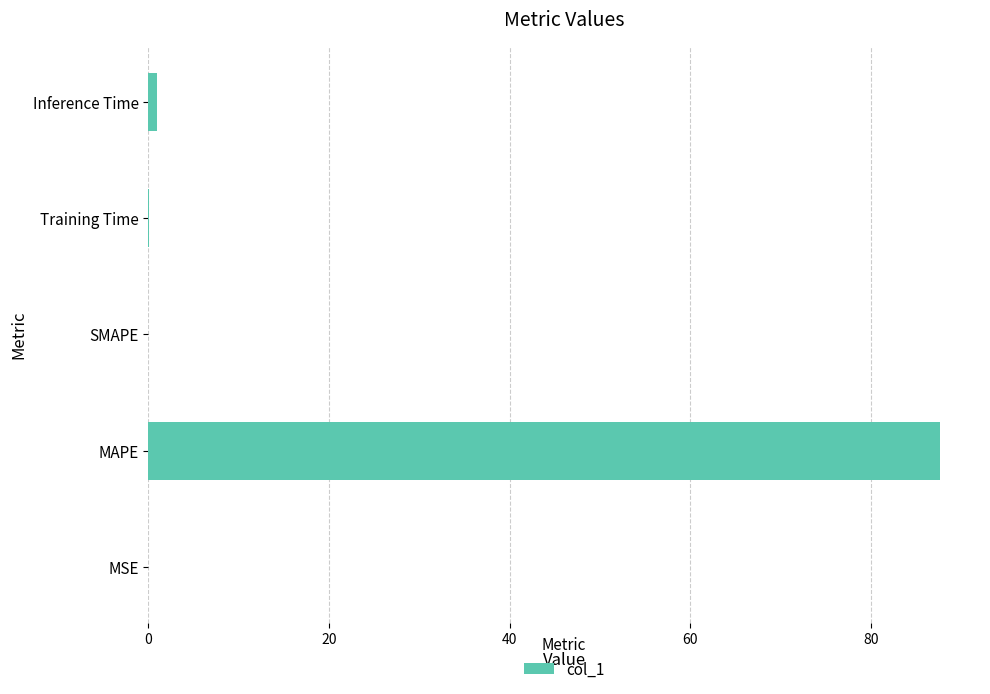

What is the maximum value shown in the chart?

87.7